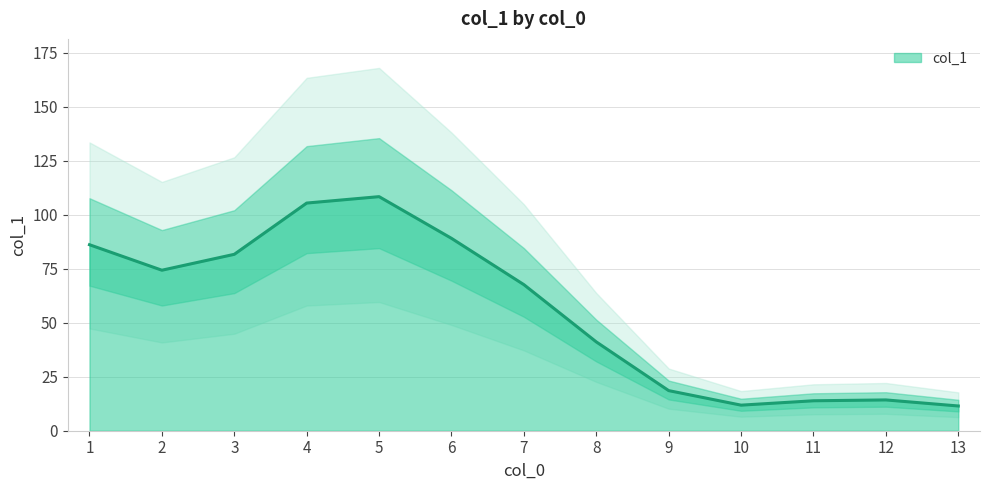

How many lines are shown in the chart?

1